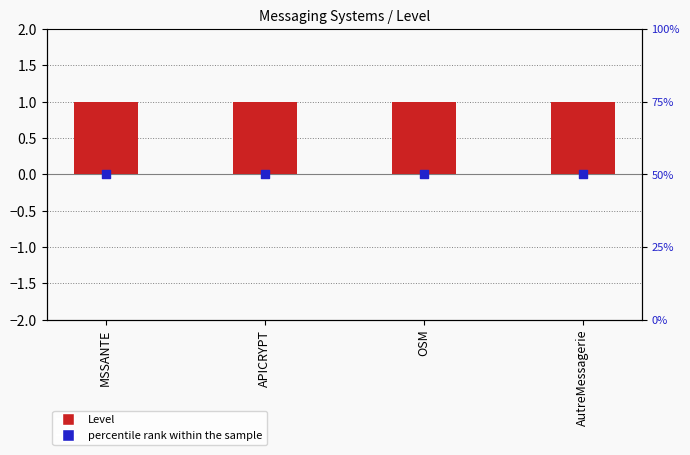

Which series has the widest spread of Y values?

Level